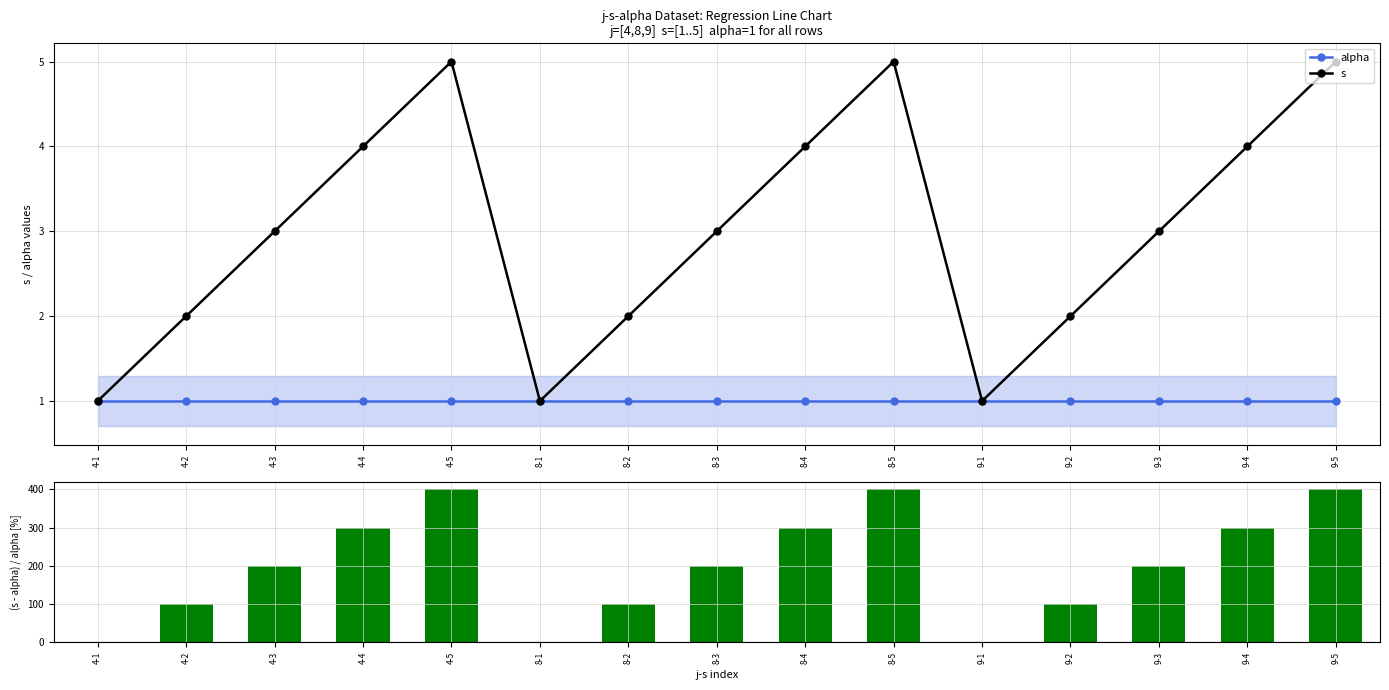

At which category does the chart reach its peak across all series?

4-5